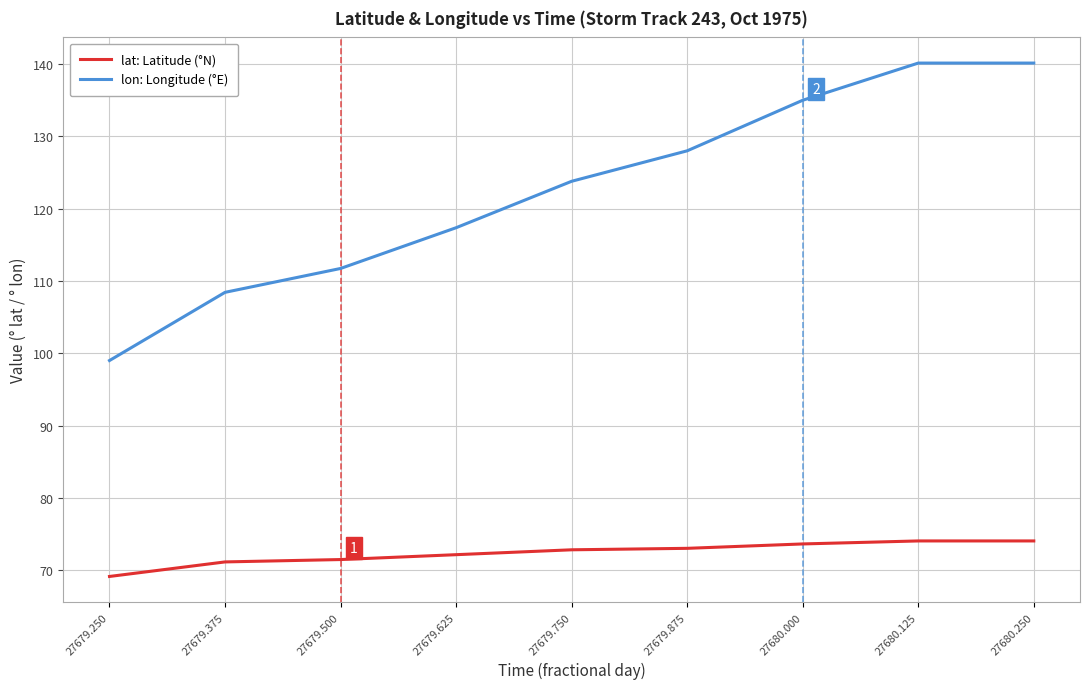

At which category does the chart reach its minimum across all series?

27679.250